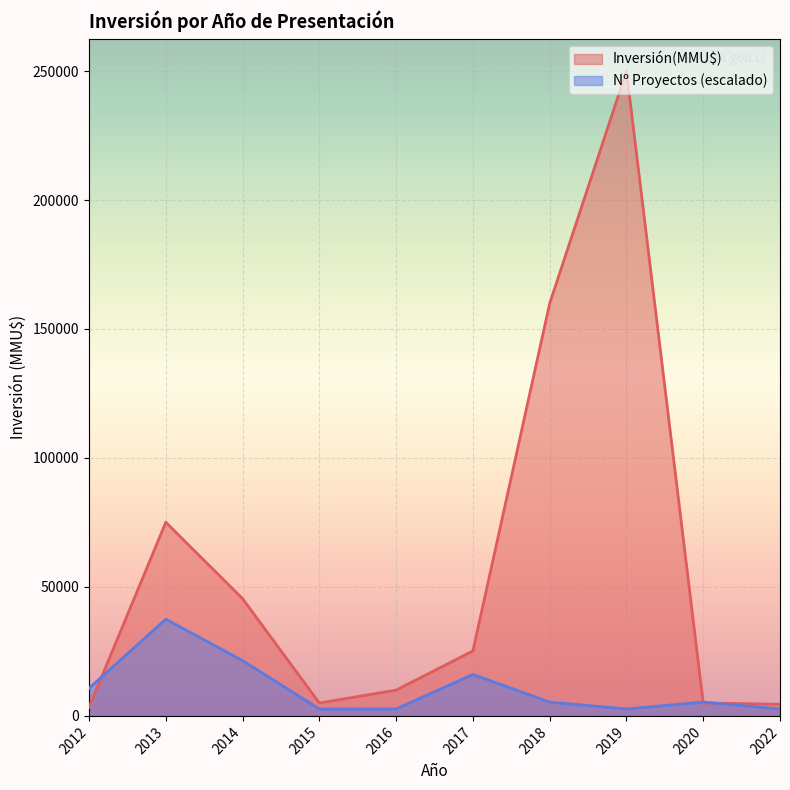

Between 2018 and 2022, which series saw the biggest shift?

Inversión(MMU$)